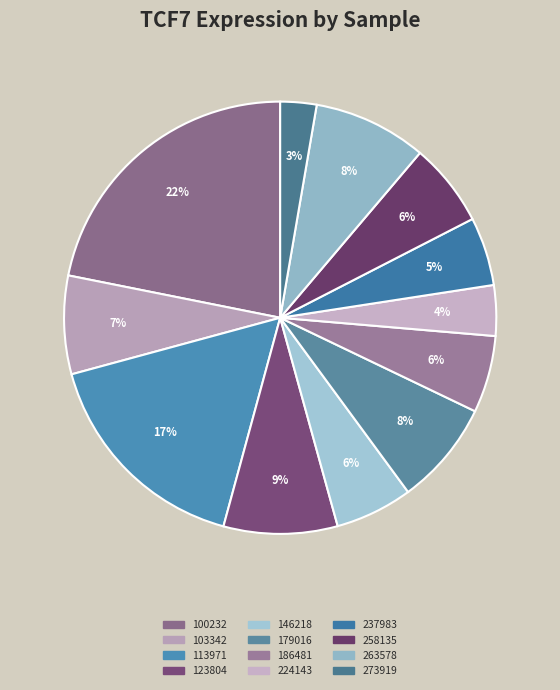

Is it true that 179016 is 15% of the pie?

False